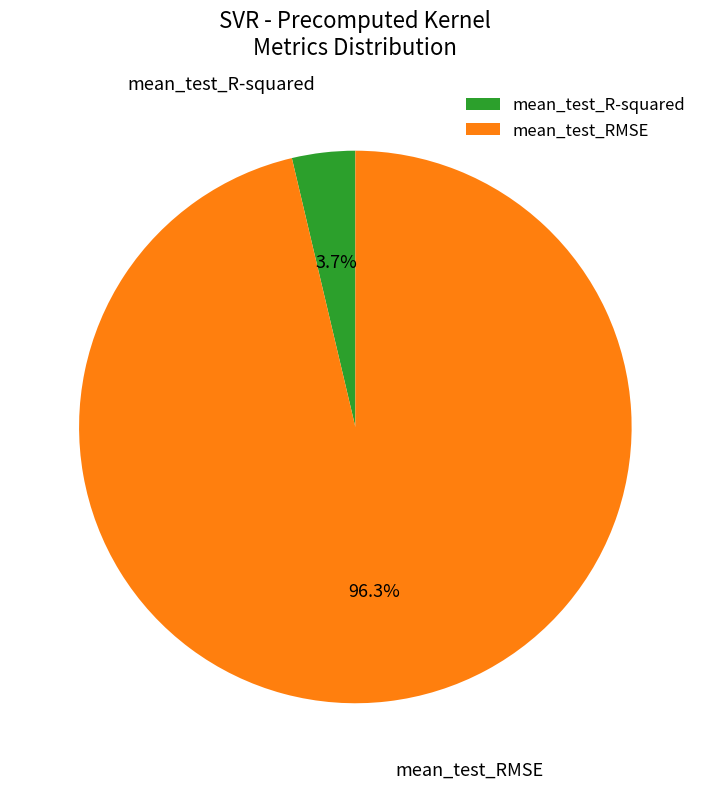

The mean_test_R-squared slice represents 4% of the pie. True or false?

True